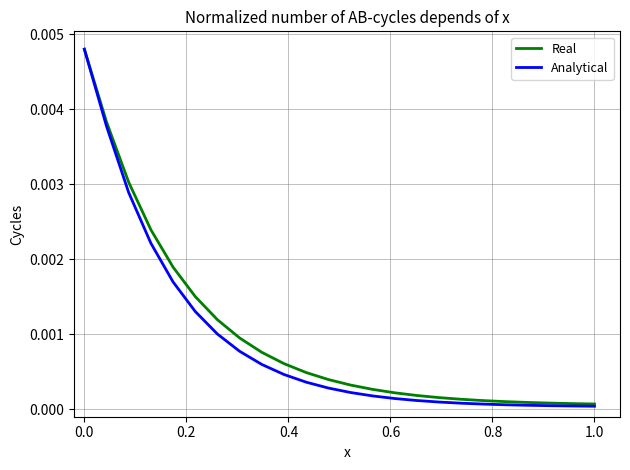

Which series has the widest spread of values?

Analytical